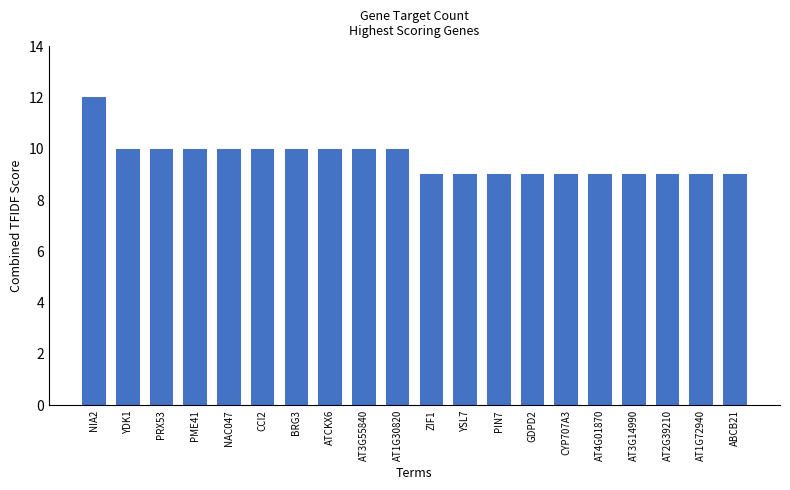

What is the label of the 13th bar from the right?

ATCKX6